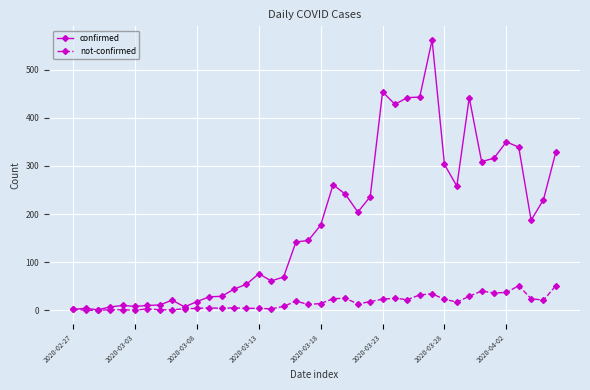

Which series has the largest total across all categories?

confirmed